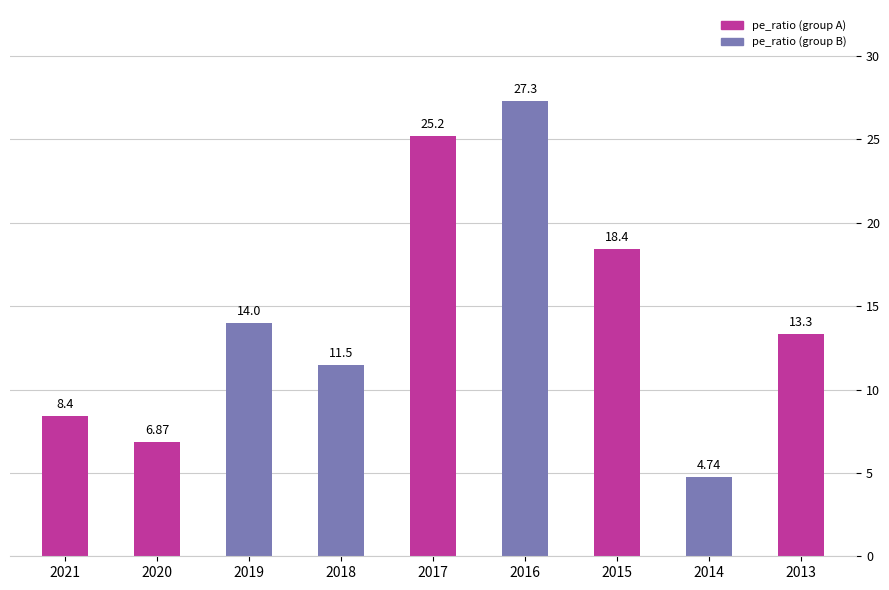

What is the sum of the values at 2015 and 2017?

43.6